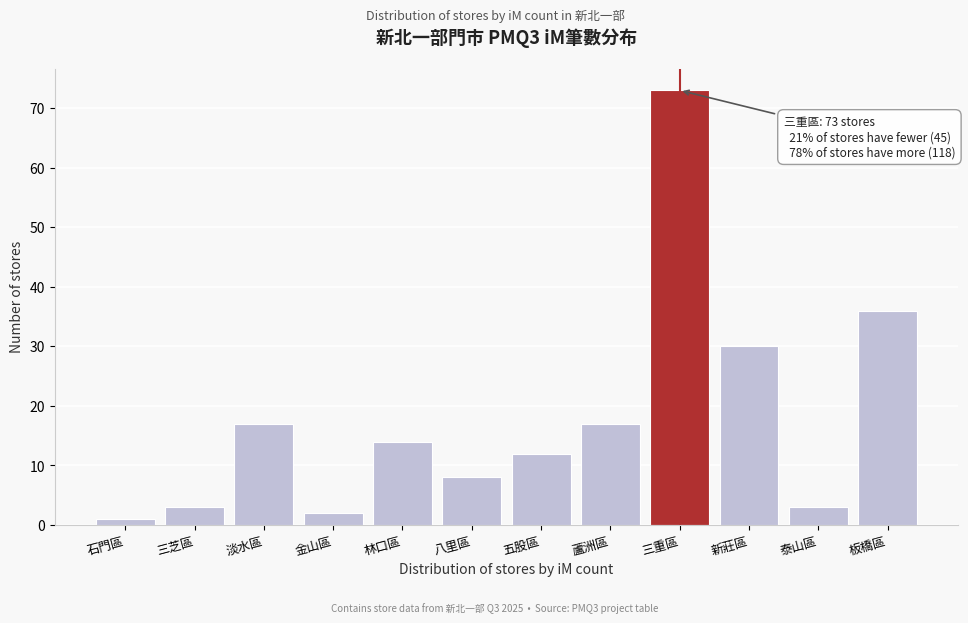

Reading left to right, what are all the values shown in this chart?

石門區=1	三芝區=3	淡水區=17	金山區=2	林口區=14	八里區=8	五股區=12	蘆洲區=17	三重區=73	新莊區=30	泰山區=3	板橋區=36